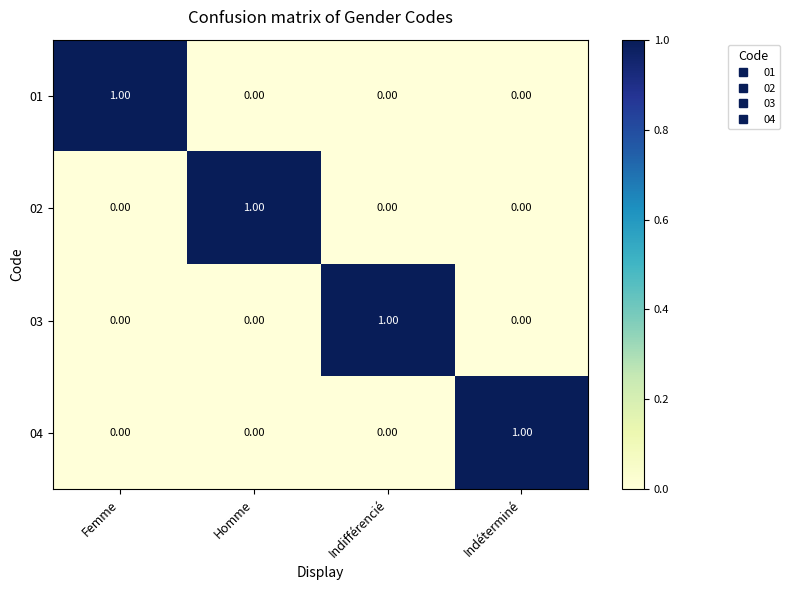

Which category has the highest value in the 04 series?

Indéterminé